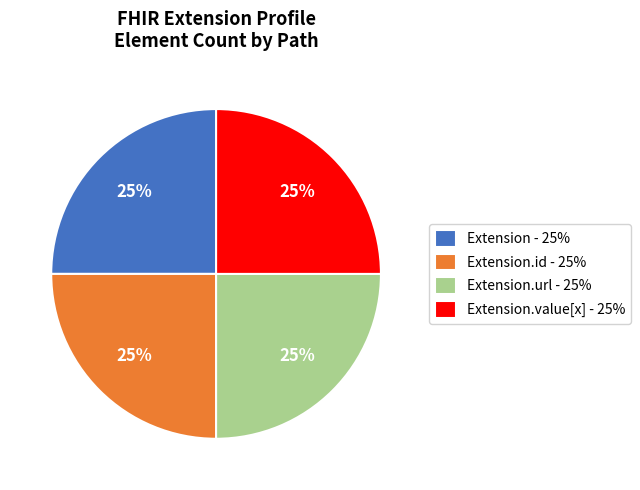

How many segments does this pie chart have?

4